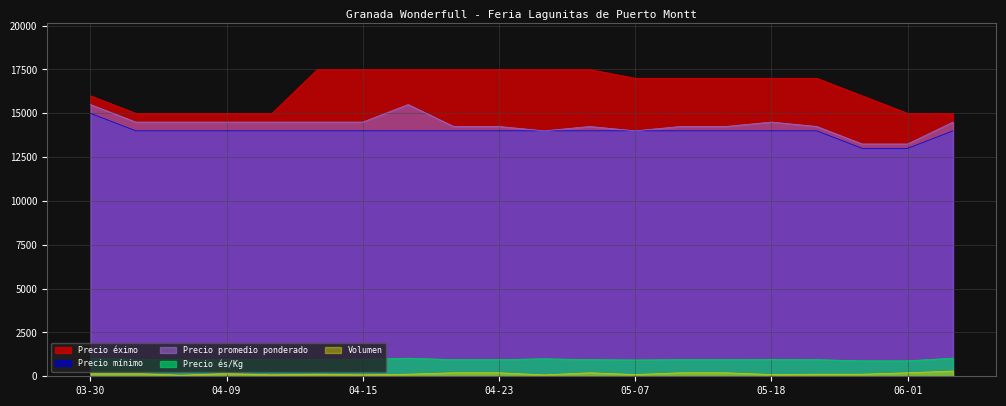

True or false: Precio és/Kg and Precio promedio ponderado cross at least once.

False